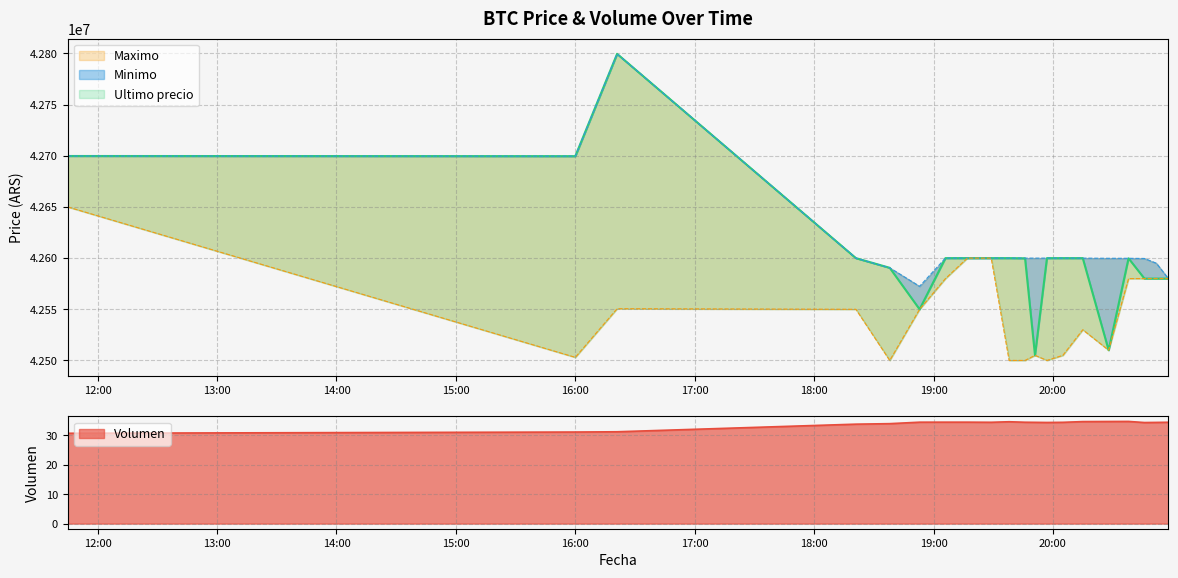

Does the chart display data point markers on the line(s)?

No